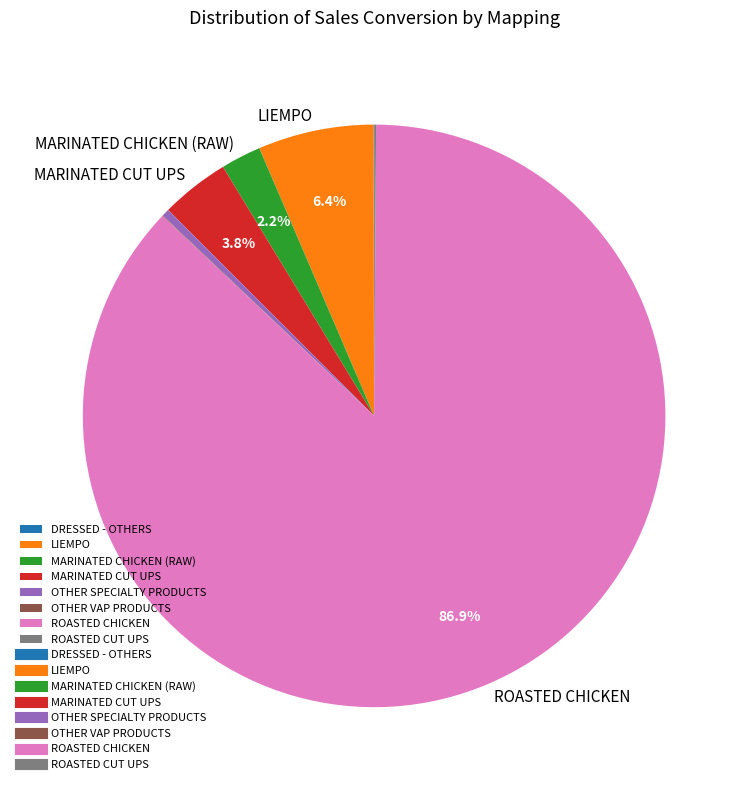

Does any single category account for the majority?

Yes